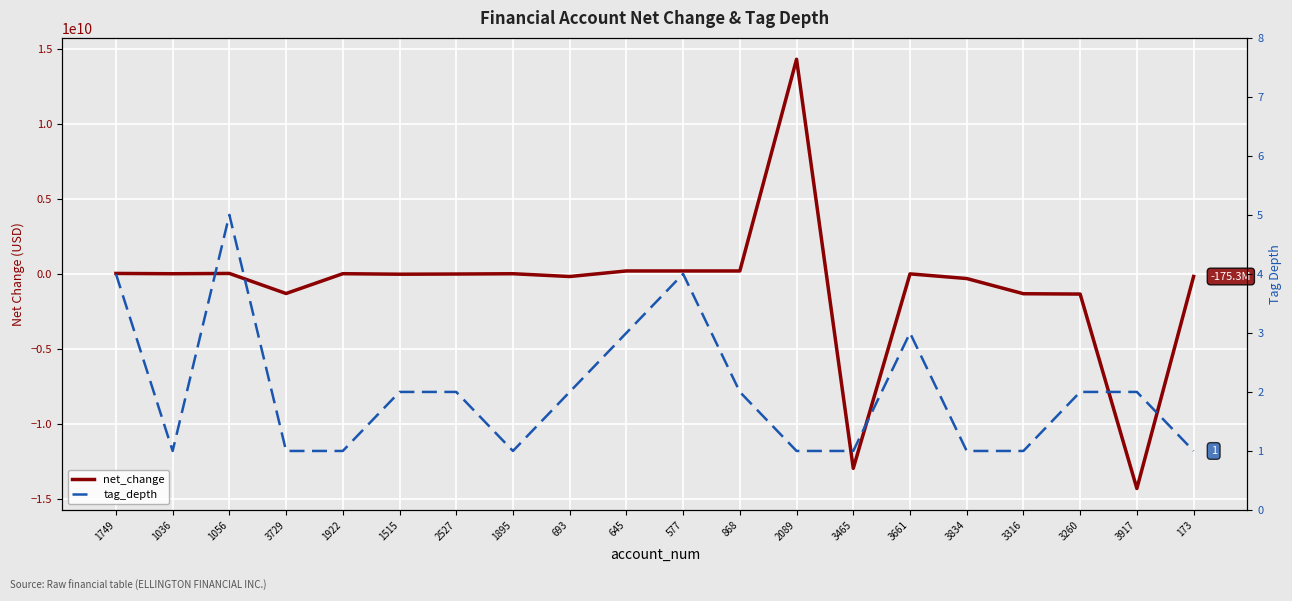

True or false: net_change and tag_depth intersect in this chart.

True